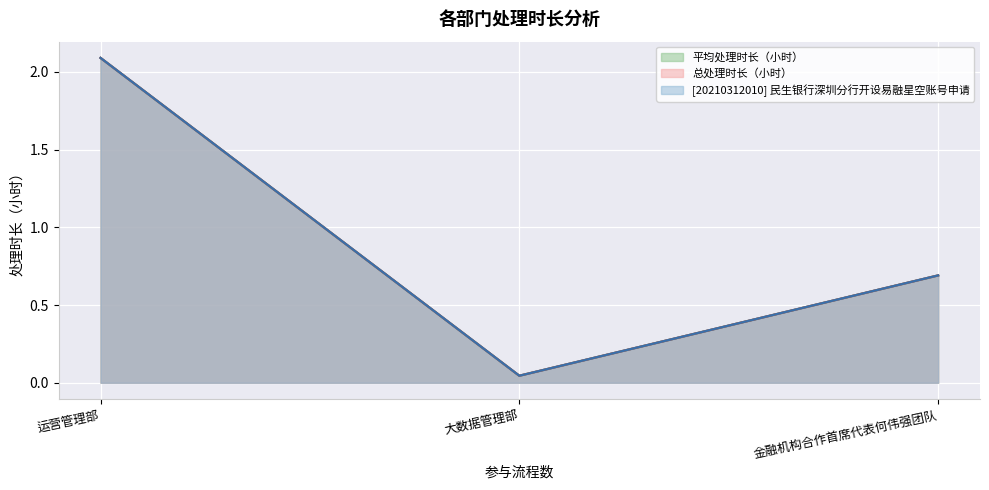

What position from the left is 金融机构合作首席代表何伟强团队?

3